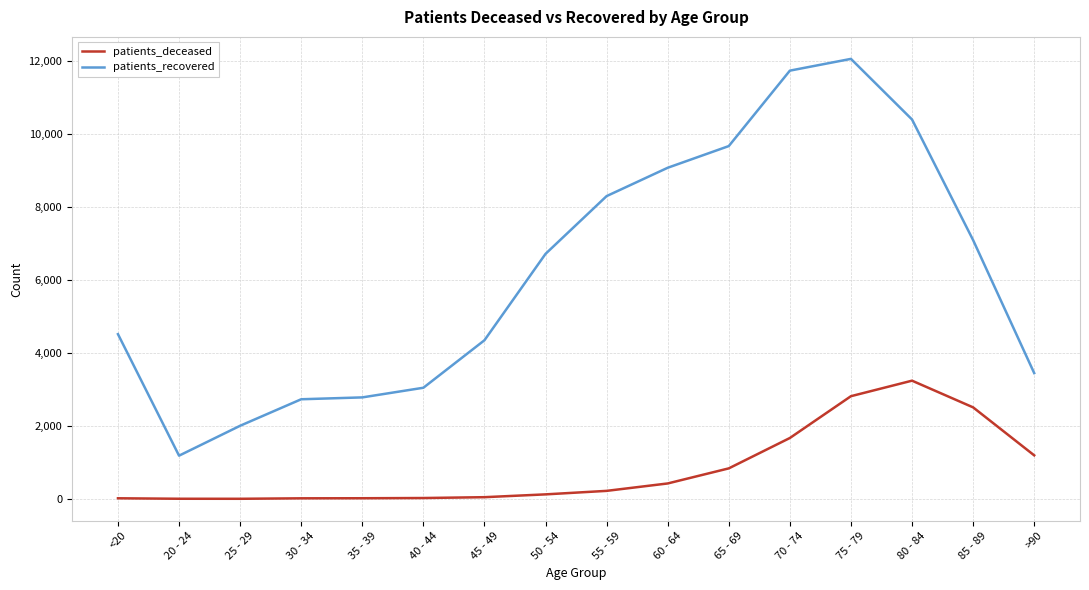

What is the difference between the maximum and minimum values in the patients_recovered series?

10867